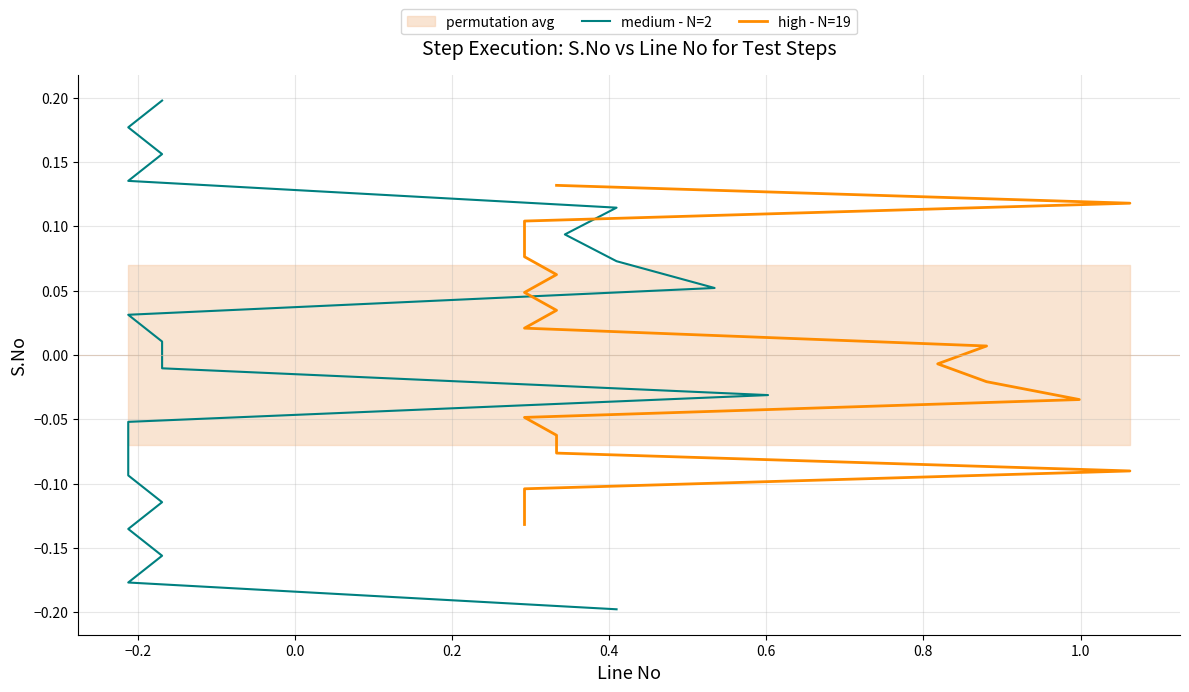

How many values in the high - N=19 series are below 0?

10